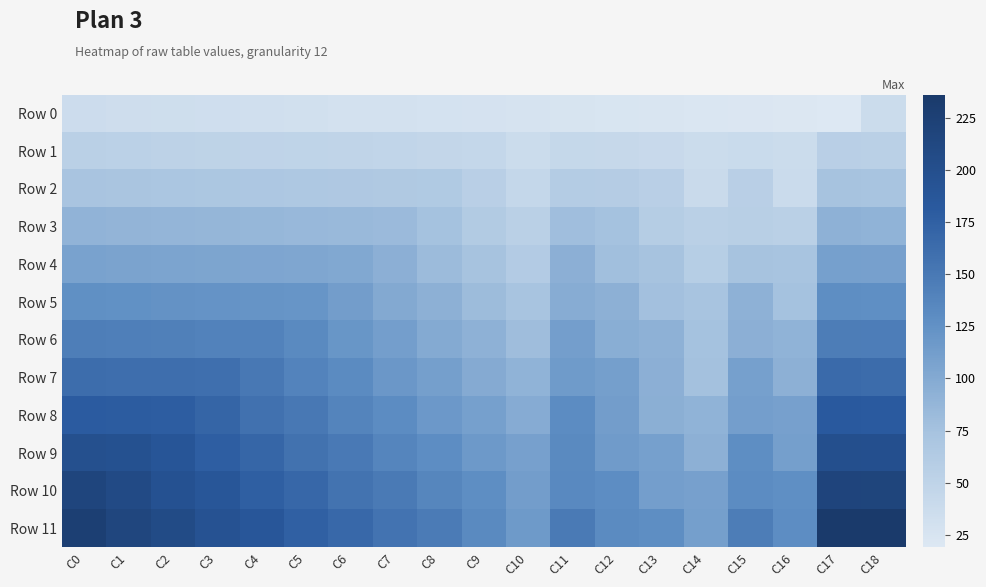

Reading left to right, what are all the values shown in this chart?

Row 0: C0=36	C1=35	C2=34	C3=33	C4=32	C5=31	C6=30	C7=29	C8=28	C9=27	C10=26	C11=25	C12=24	C13=23	C14=22	C15=21	C16=20	C17=19	C18=37
Row 1: C0=54	C1=53	C2=52	C3=51	C4=50	C5=49	C6=48	C7=47	C8=46	C9=45	C10=37	C11=43	C12=42	C13=41	C14=37	C15=39	C16=37	C17=56	C18=55
Row 2: C0=72	C1=71	C2=70	C3=69	C4=68	C5=67	C6=66	C7=65	C8=64	C9=56	C10=44	C11=61	C12=60	C13=56	C14=40	C15=56	C16=38	C17=74	C18=73
Row 3: C0=90	C1=89	C2=88	C3=87	C4=86	C5=85	C6=84	C7=83	C8=75	C9=63	C10=55	C11=79	C12=75	C13=59	C14=55	C15=57	C16=55	C17=92	C18=91
Row 4: C0=108	C1=107	C2=106	C3=105	C4=104	C5=103	C6=102	C7=94	C8=82	C9=74	C10=62	C11=94	C12=78	C13=74	C14=58	C15=74	C16=73	C17=110	C18=109
Row 5: C0=126	C1=125	C2=124	C3=123	C4=122	C5=121	C6=113	C7=101	C8=93	C9=81	C10=73	C11=97	C12=93	C13=77	C14=73	C15=92	C16=75	C17=128	C18=127
Row 6: C0=144	C1=143	C2=142	C3=141	C4=140	C5=132	C6=120	C7=112	C8=100	C9=92	C10=80	C11=112	C12=96	C13=92	C14=75	C15=94	C16=91	C17=146	C18=145
Row 7: C0=162	C1=161	C2=160	C3=159	C4=151	C5=139	C6=131	C7=119	C8=111	C9=99	C10=91	C11=115	C12=111	C13=94	C14=76	C15=110	C16=93	C17=164	C18=163
Row 8: C0=180	C1=179	C2=178	C3=170	C4=158	C5=150	C6=138	C7=130	C8=118	C9=110	C10=98	C11=130	C12=113	C13=95	C14=91	C15=112	C16=109	C17=182	C18=181
Row 9: C0=198	C1=197	C2=189	C3=177	C4=169	C5=157	C6=149	C7=137	C8=129	C9=117	C10=109	C11=132	C12=114	C13=110	C14=93	C15=128	C16=111	C17=200	C18=199
Row 10: C0=216	C1=208	C2=196	C3=188	C4=176	C5=168	C6=156	C7=148	C8=136	C9=128	C10=113	C11=133	C12=129	C13=112	C14=109	C15=130	C16=127	C17=218	C18=217
Row 11: C0=227	C1=215	C2=207	C3=195	C4=187	C5=175	C6=167	C7=155	C8=147	C9=132	C10=116	C11=148	C12=131	C13=128	C14=111	C15=146	C16=129	C17=236	C18=235